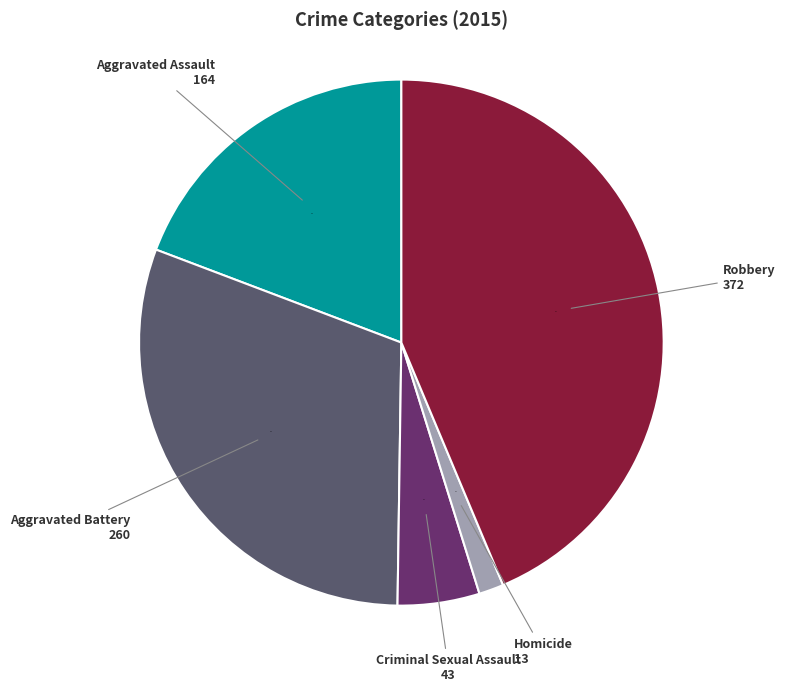

Is there a majority slice in this chart?

No